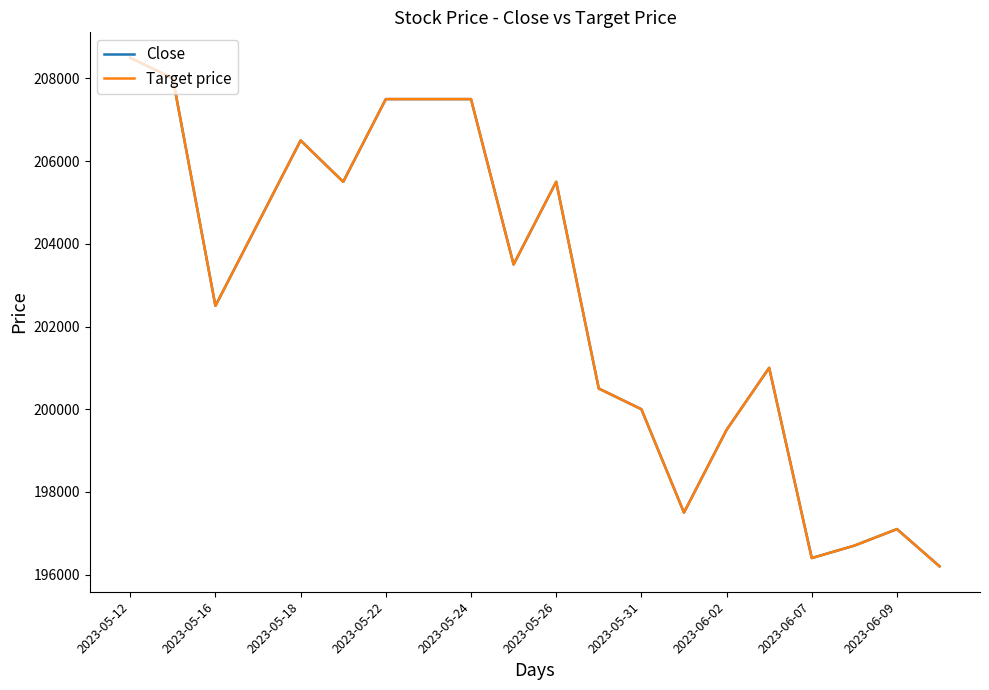

True or false: Close and Target price intersect in this chart.

False